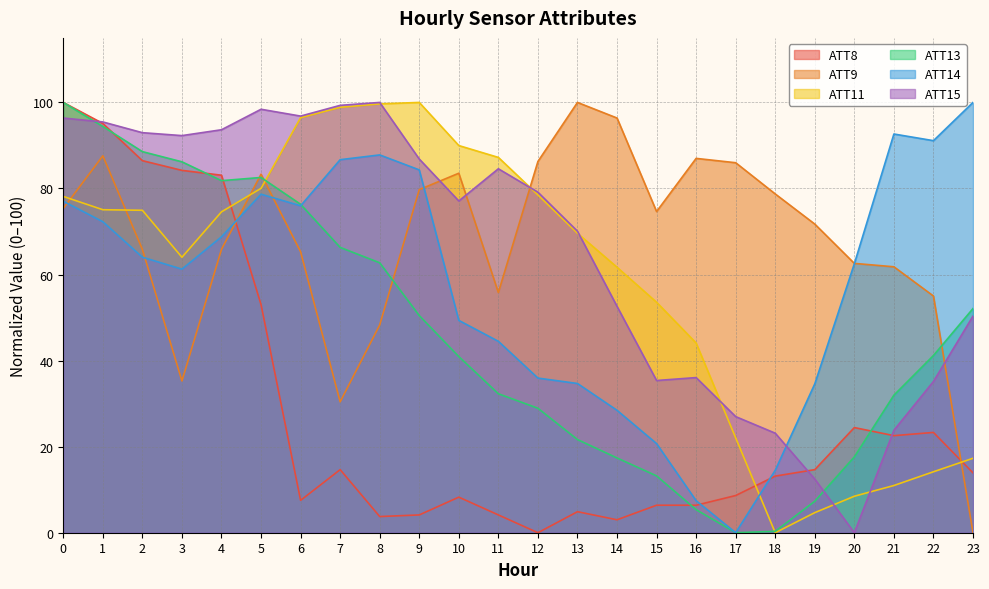

Reading right to left, what are all the values shown in this chart?

ATT8: 13.9	23.3	22.6	24.4	14.7	13.2	8.6	6.4	6.4	3.0	4.9	0.0	4.1	8.3	4.1	3.8	14.7	7.5	53.0	83.1	84.2	86.5	95.1	100.0
ATT9: 0.0	55.0	61.8	62.6	71.7	78.7	86.0	87.0	74.6	96.4	100.0	86.3	55.8	83.5	79.7	48.3	30.4	65.3	83.3	65.9	35.3	65.8	87.6	75.4
ATT11: 17.3	14.2	11.0	8.5	4.7	0.0	22.0	44.1	53.6	61.7	69.6	78.5	87.2	90.0	100.0	99.7	98.9	96.5	80.0	74.6	64.0	74.9	75.1	78.2
ATT13: 52.1	41.2	32.0	17.6	7.3	0.3	0.0	5.4	13.2	17.4	21.7	28.9	32.3	40.9	50.5	62.7	66.3	76.3	82.6	81.8	86.2	88.6	94.4	100.0
ATT14: 100.0	91.1	92.7	62.5	34.6	14.5	0.0	7.4	20.7	28.4	34.7	35.9	44.5	49.3	84.3	87.8	86.7	76.0	78.7	68.8	61.3	64.0	72.3	77.0
ATT15: 50.3	35.1	23.8	0.0	12.5	23.1	27.0	36.1	35.4	52.6	70.1	79.1	84.6	77.1	86.8	100.0	99.3	96.8	98.4	93.7	92.3	93.0	95.5	96.4